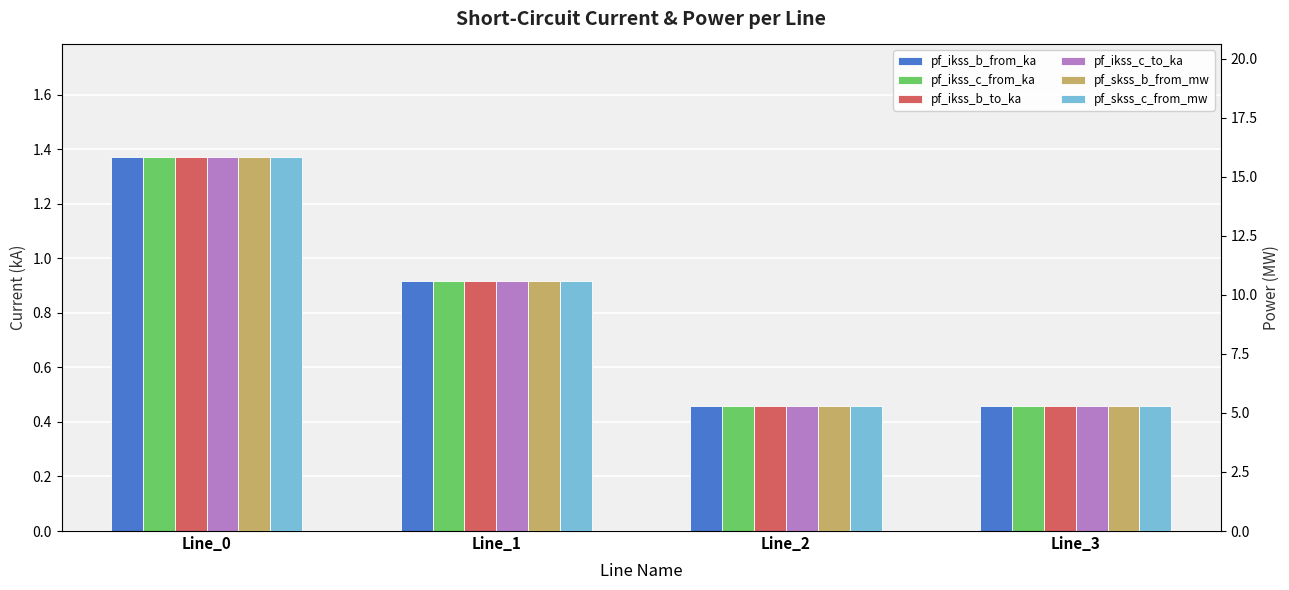

What are all the series names shown in the legend?

pf_ikss_b_from_ka, pf_ikss_c_from_ka, pf_ikss_b_to_ka, pf_ikss_c_to_ka, pf_skss_b_from_mw, pf_skss_c_from_mw